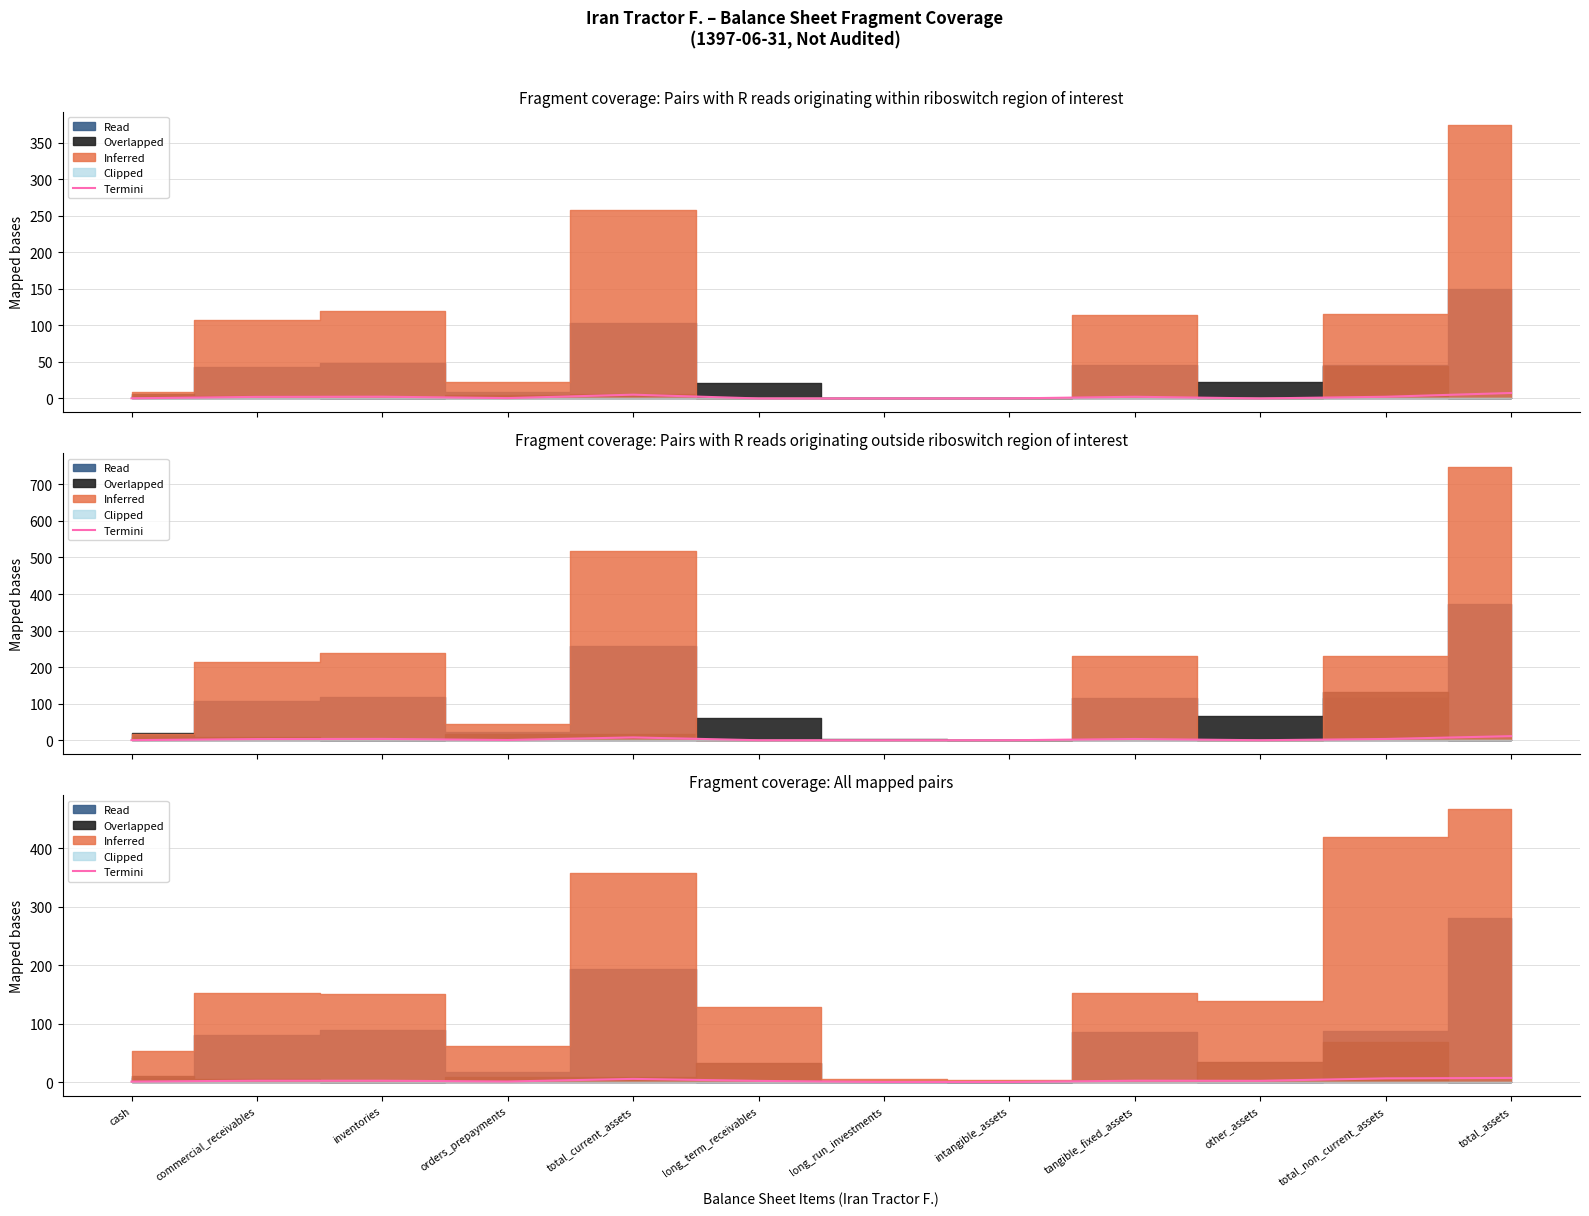

What is the average value?

2.6